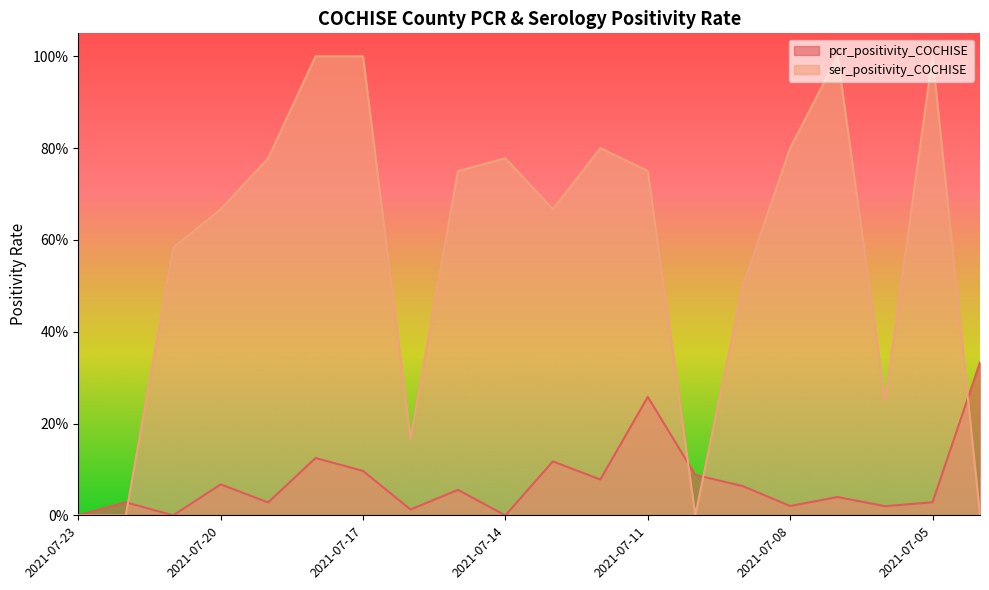

What are all the series names shown in the legend?

pcr_positivity_COCHISE, ser_positivity_COCHISE